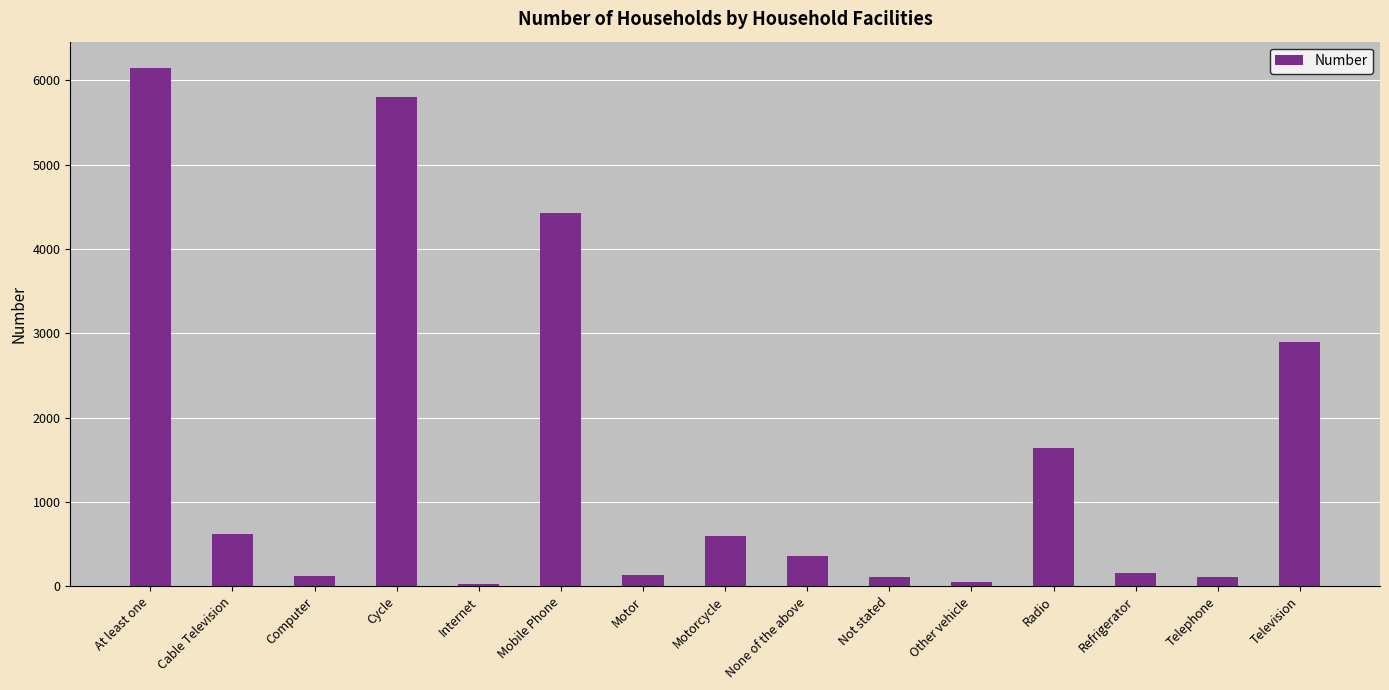

Count the number of data series in this chart.

1